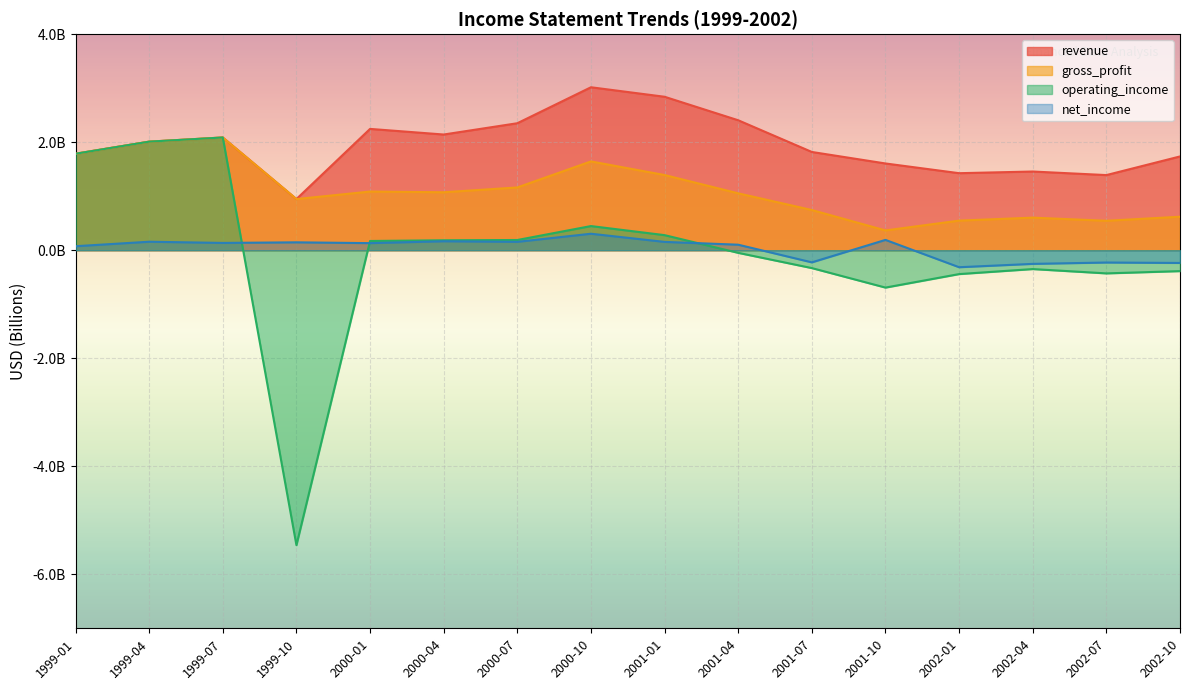

The revenue series shows 1736000000 at 2002-10. True or false?

True